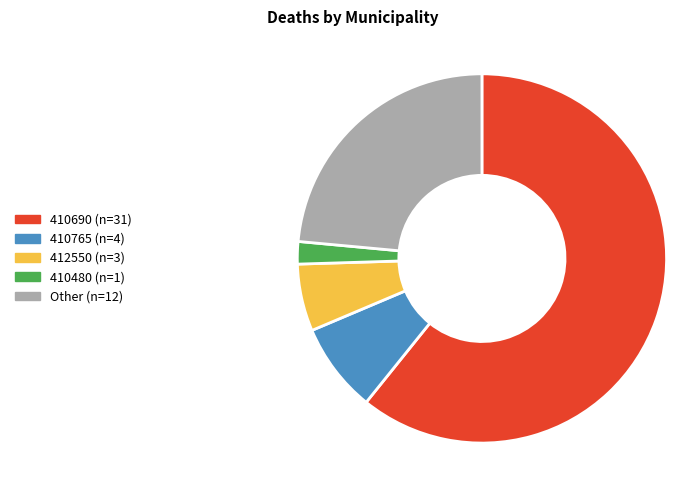

Which category has the smallest portion of the pie?

410480